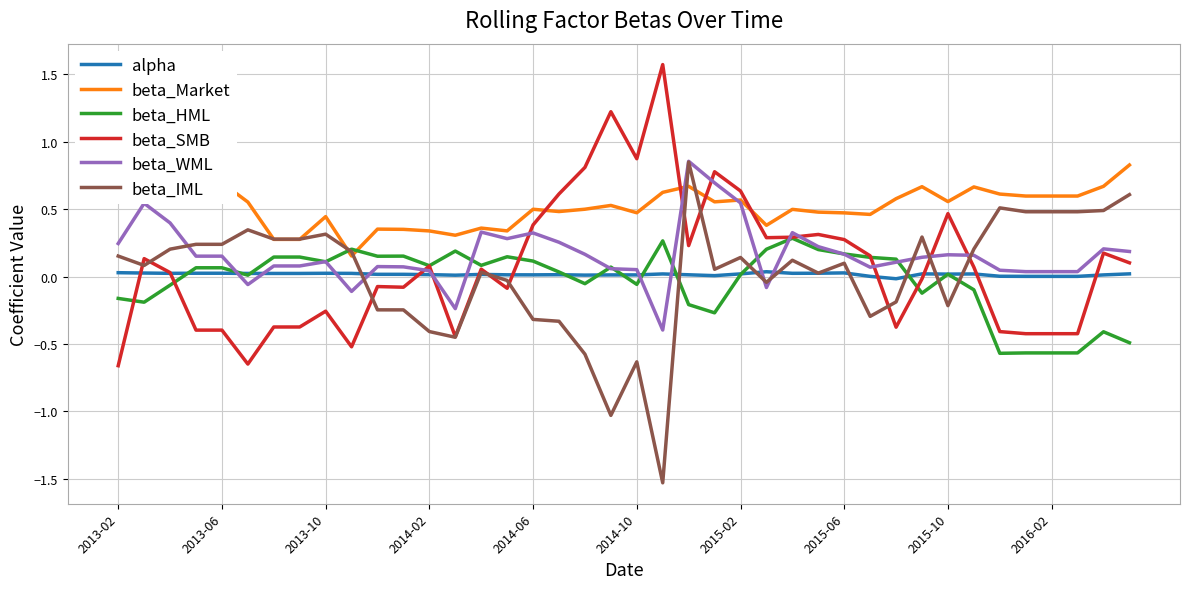

What are all the series names shown in the legend?

alpha, beta_Market, beta_HML, beta_SMB, beta_WML, beta_IML